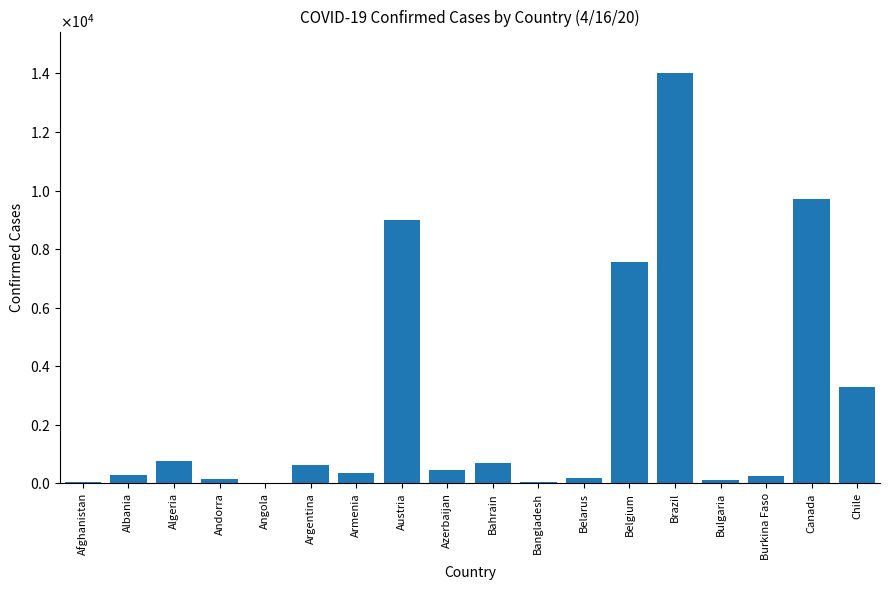

Which has a higher value, Bahrain or Bulgaria?

Bahrain